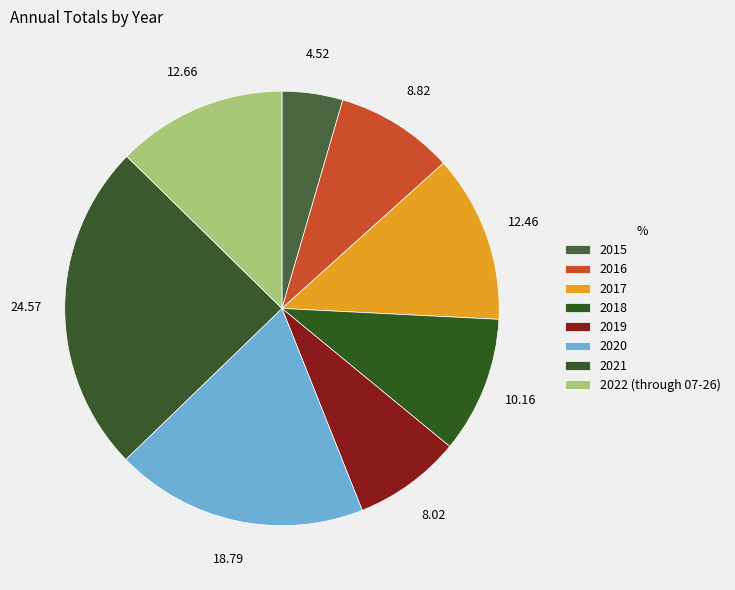

Rank the categories by value from highest to lowest.

2021, 2020, 2022 (through 07-26), 2017, 2018, 2016, 2019, 2015